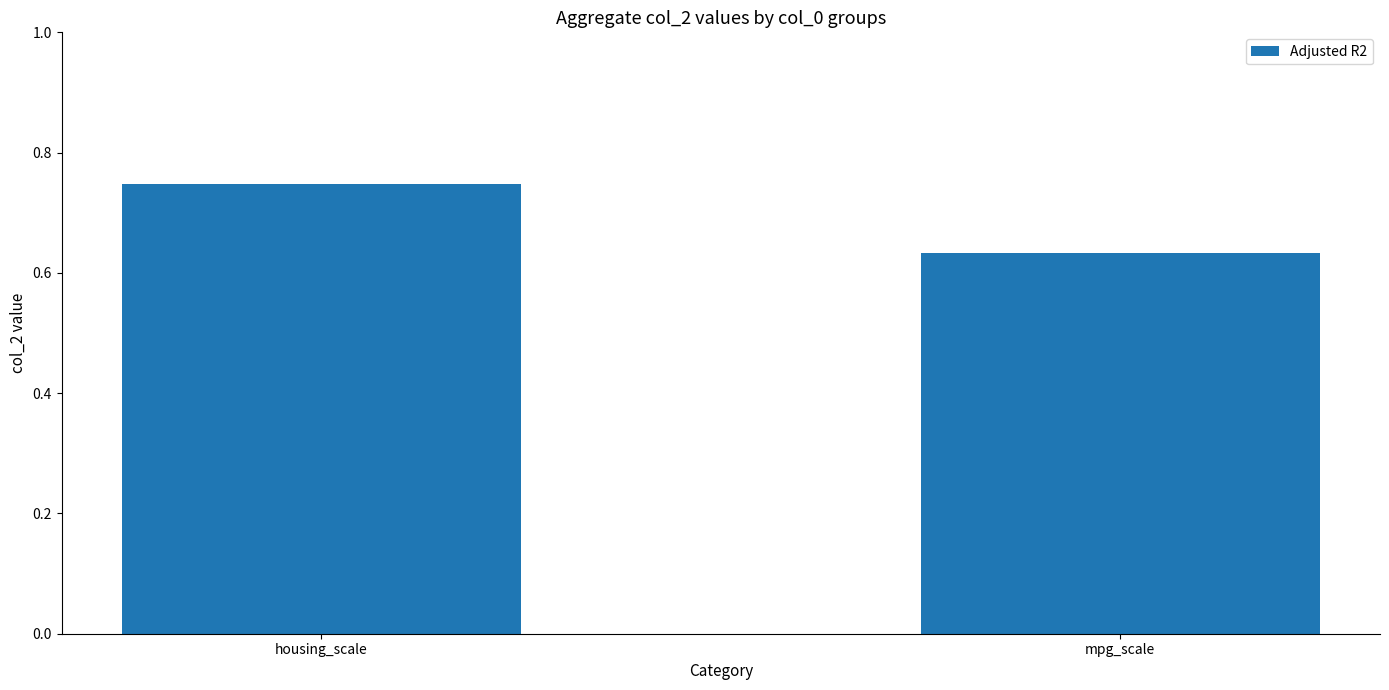

What is the sum of all values?

1.4